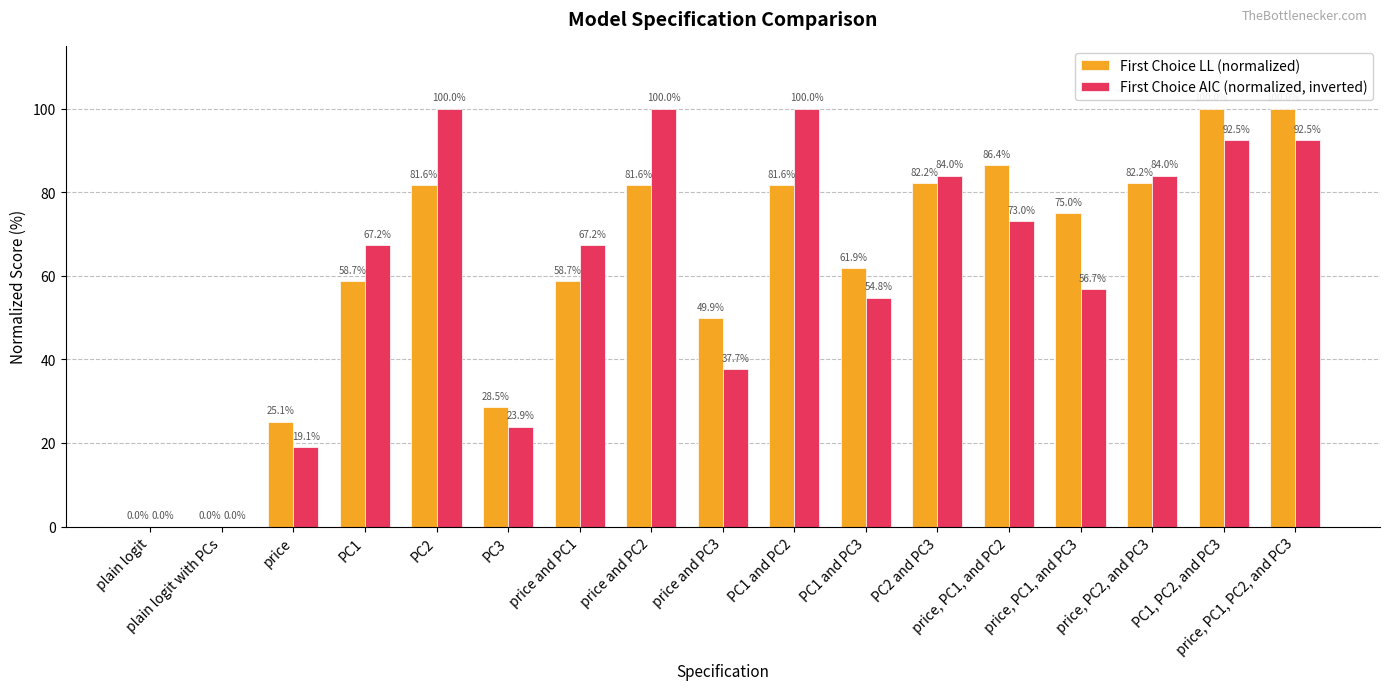

Between price and price and PC1, which series saw the biggest shift?

First Choice AIC (normalized, inverted)